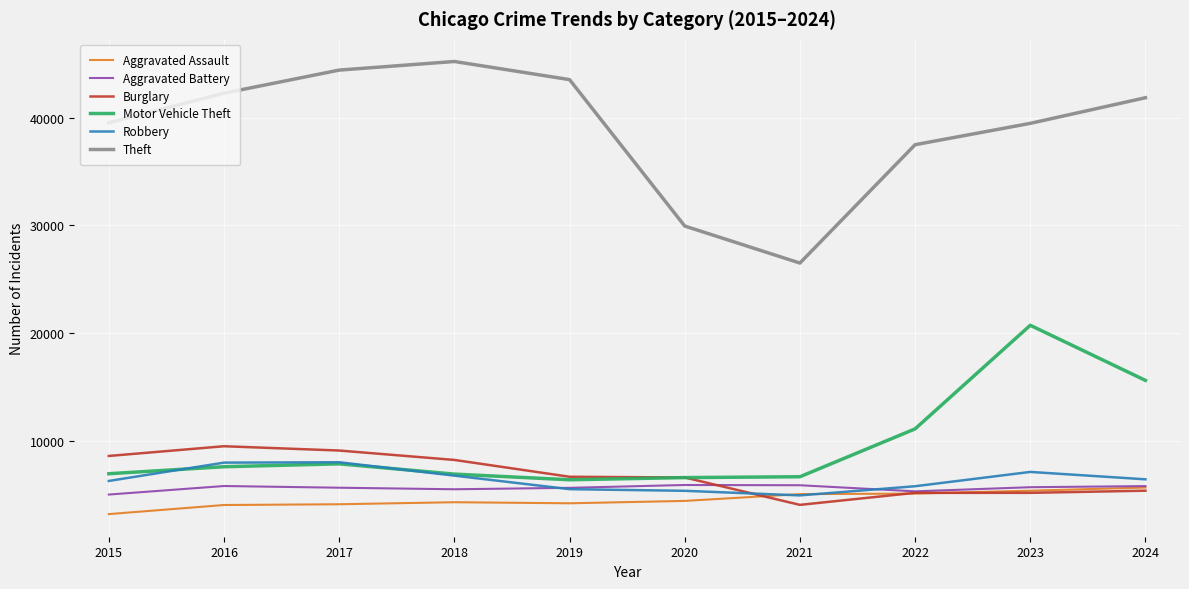

Is this an area chart (filled region under the line)?

No